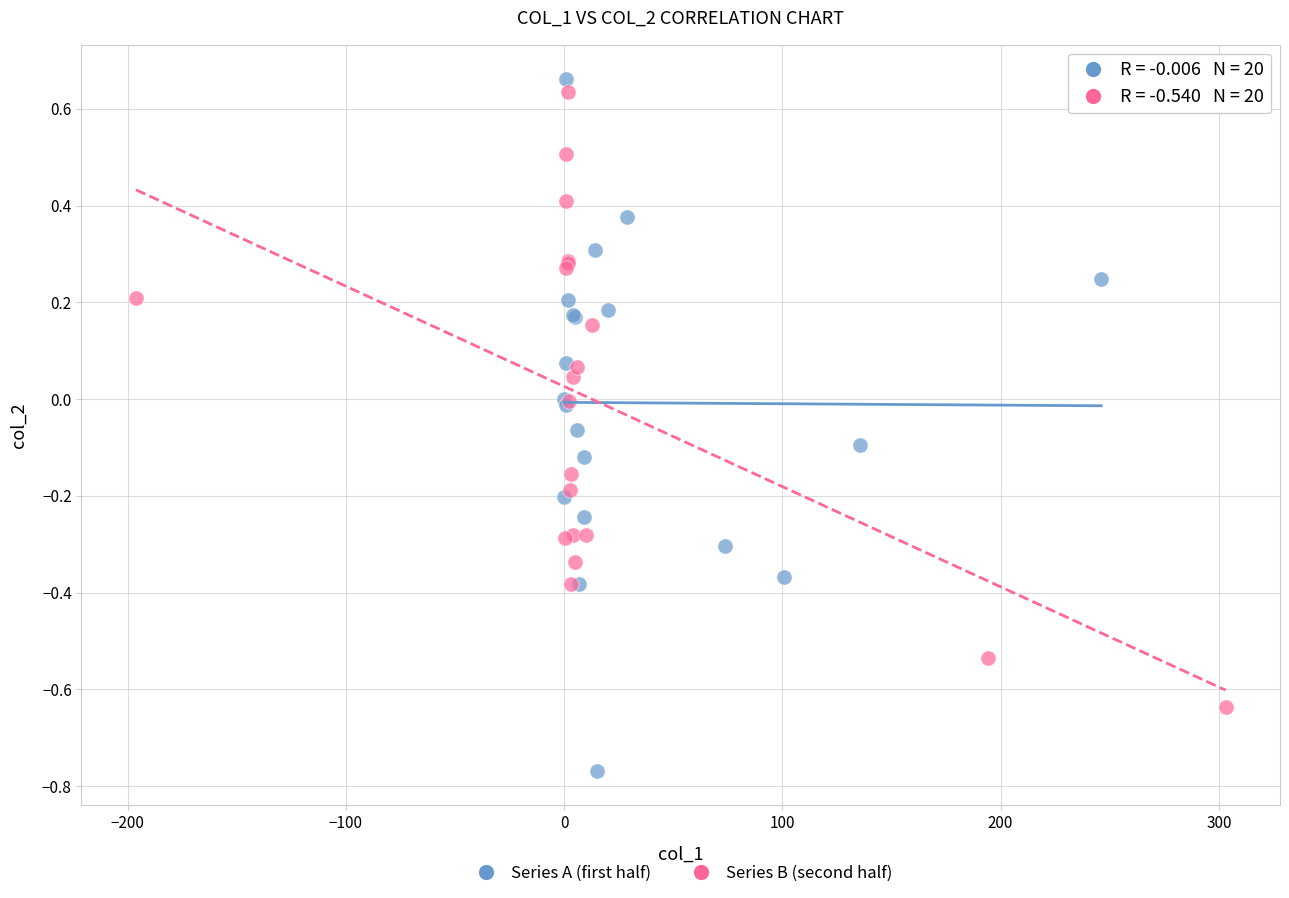

Which series reaches the maximum Y coordinate?

Series A (first half)